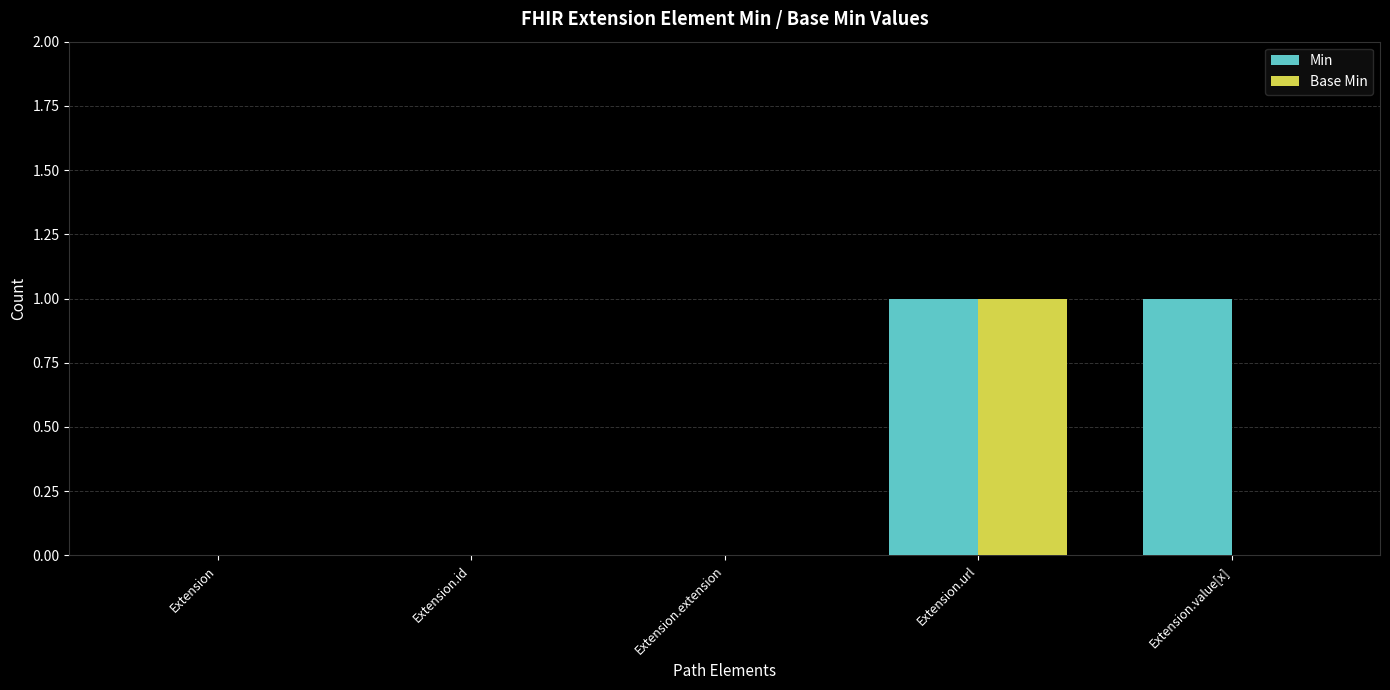

Reading right to left, extract all data points from this chart.

Min: 1	1	0	0	0
Base Min: 0	1	0	0	0